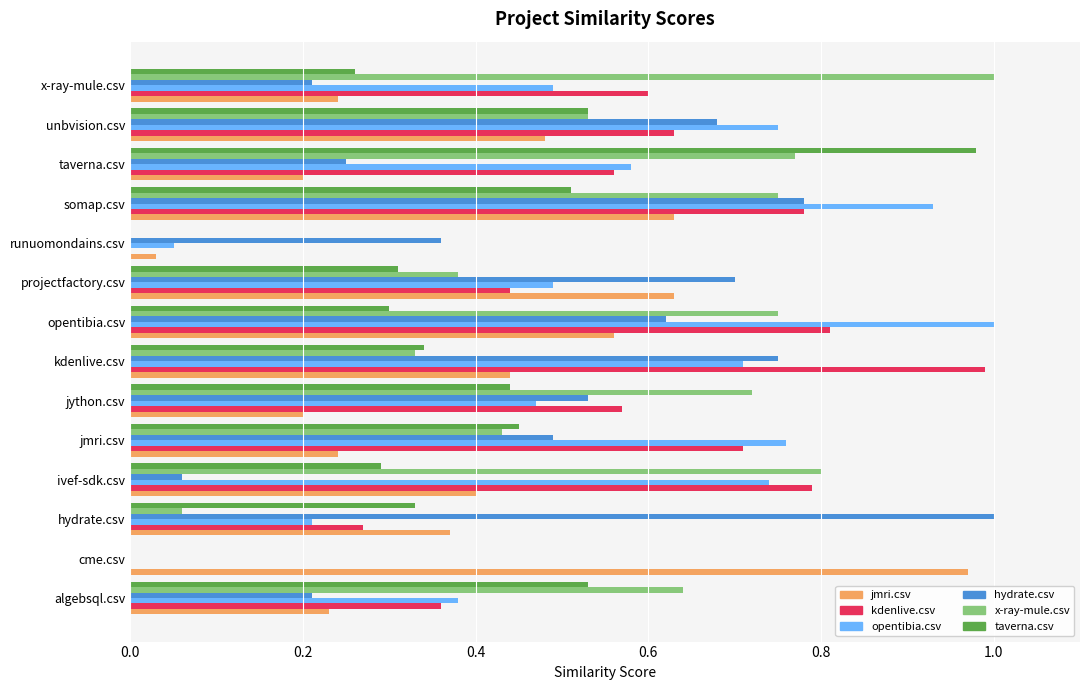

What is the sum of all taverna.csv values?

5.3